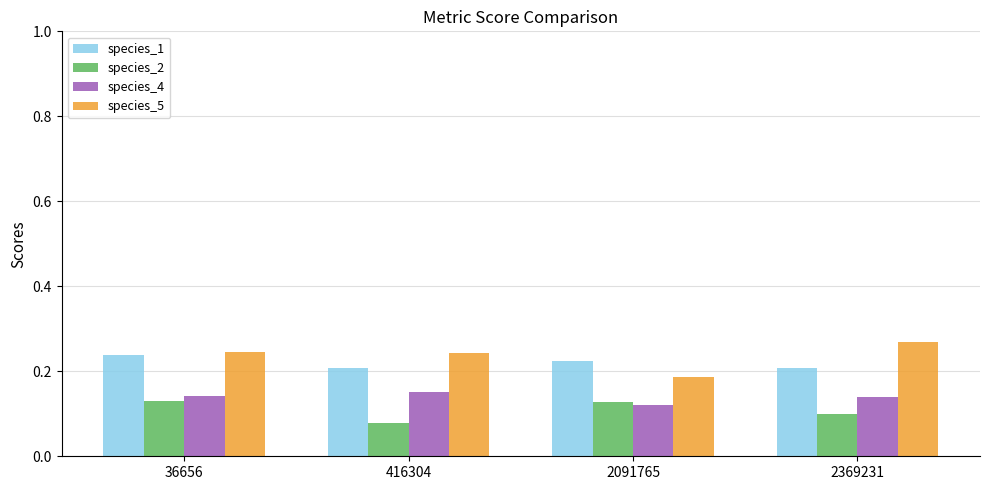

At which label does species_5 reach its minimum?

2091765